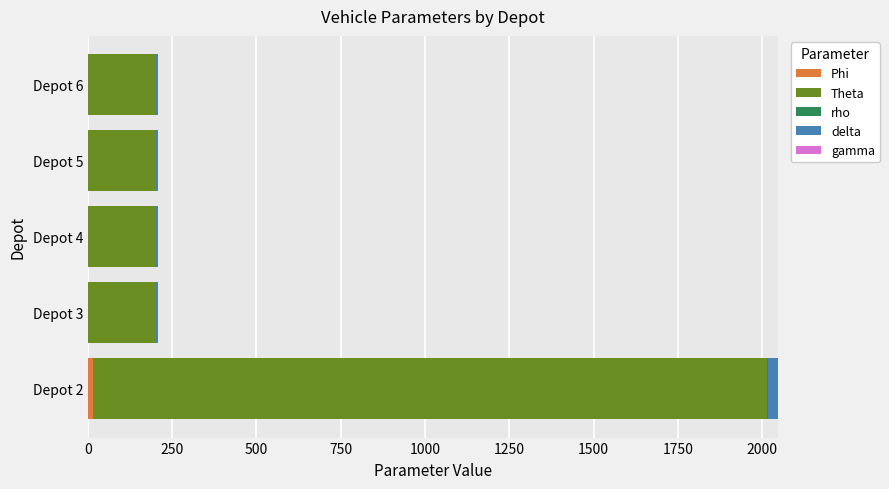

At which category is the sum across all series the highest?

Depot 2